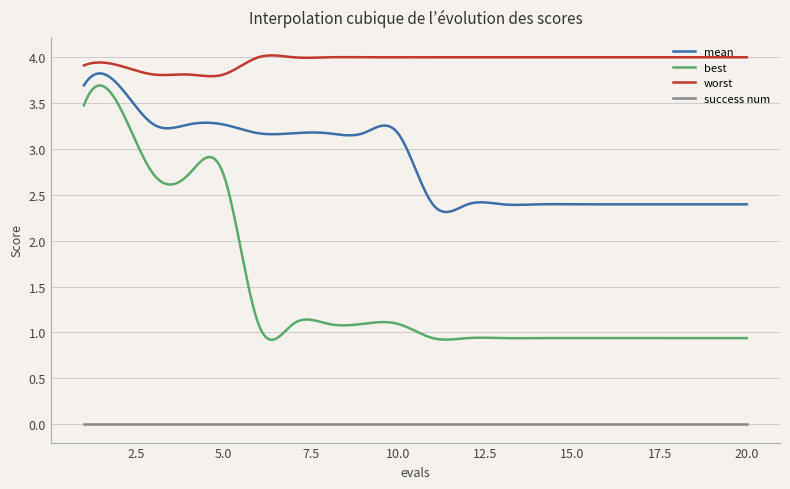

Which series has the largest total across all categories?

worst